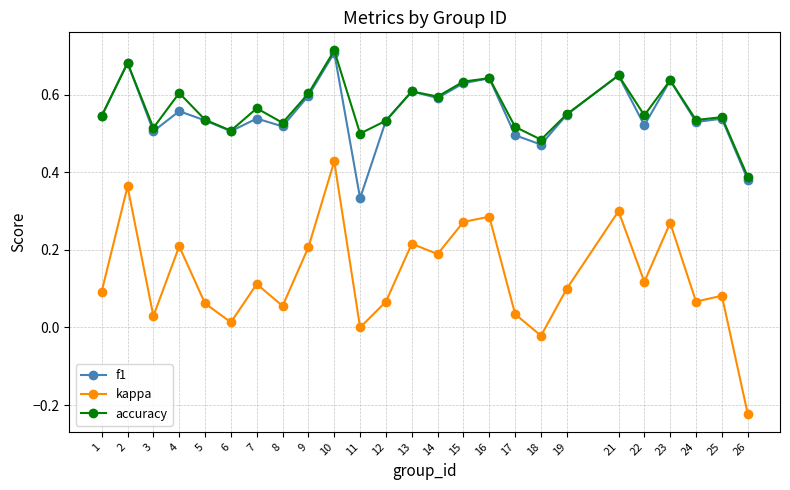

Which series has the largest range (max minus min)?

kappa